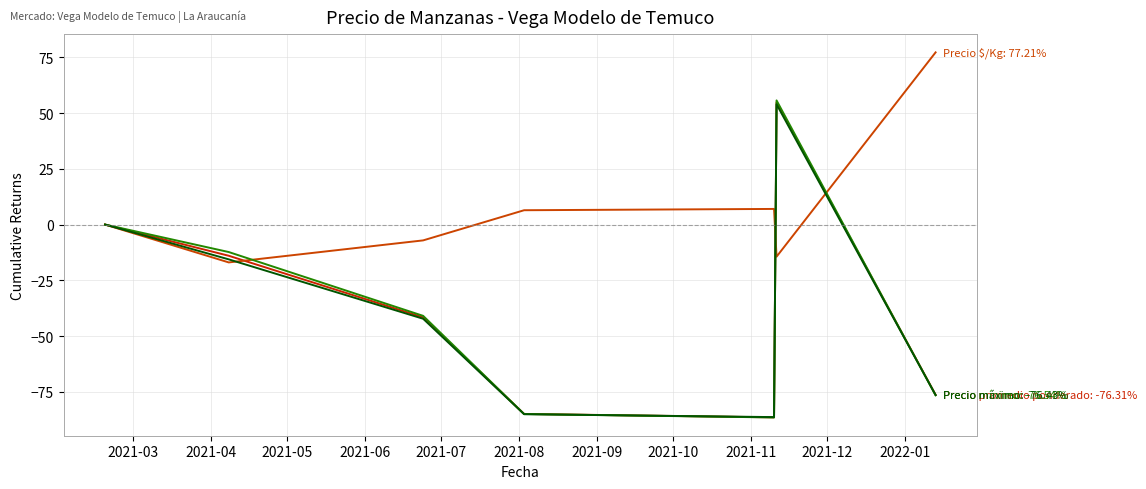

Count the number of categories in the chart.

7